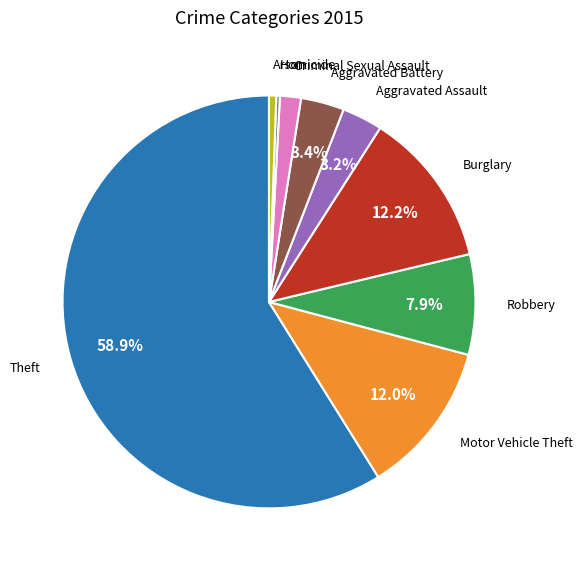

How many slices are in this pie chart?

9